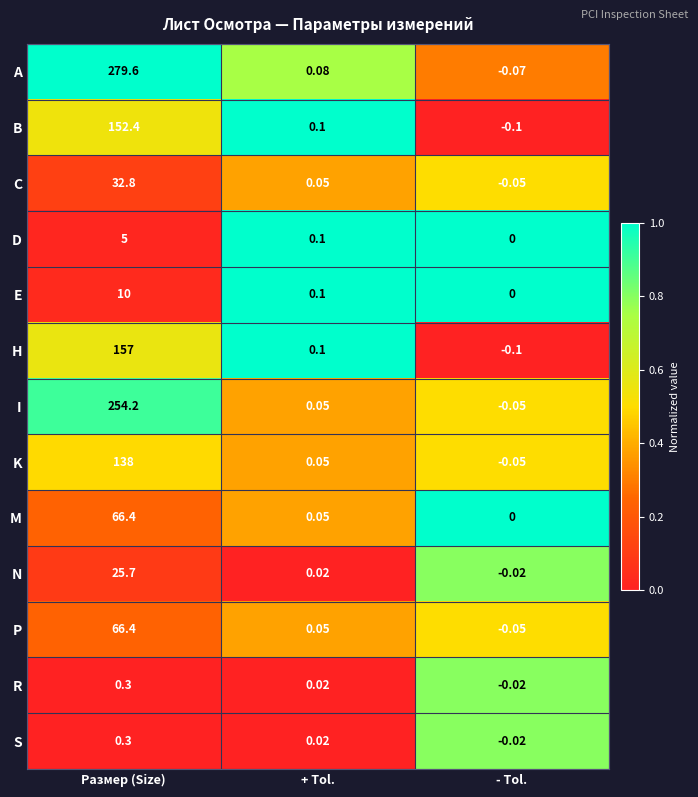

List the labels in order of H value, smallest first.

- Tol., + Tol., Размер (Size)